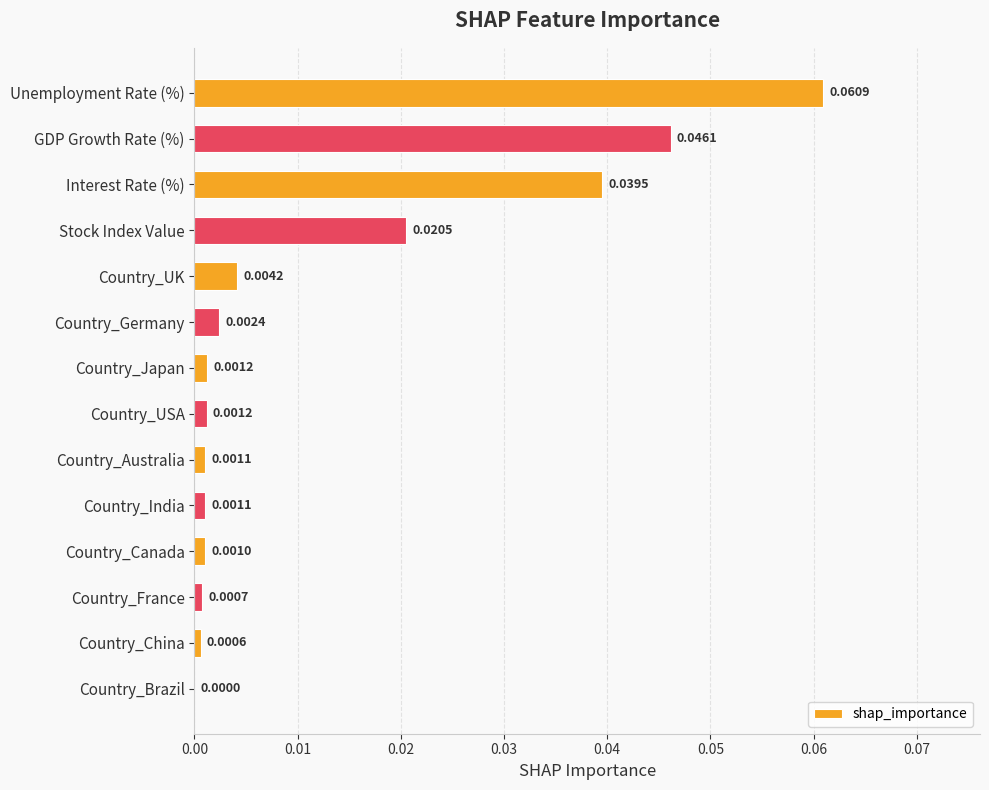

Between Country_Brazil and GDP Growth Rate (%), which is larger?

GDP Growth Rate (%)